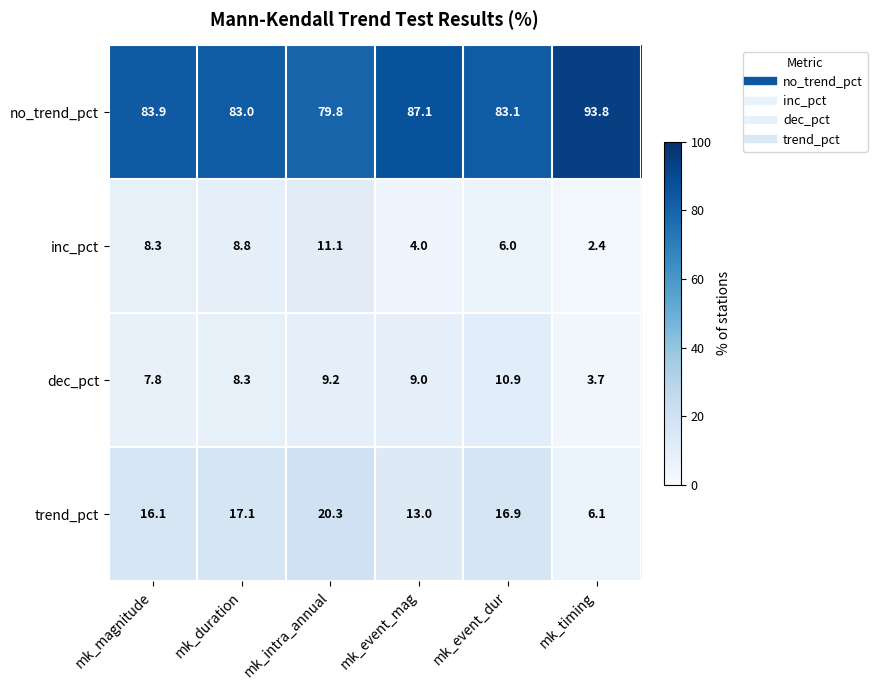

At which category does the chart reach its peak across all series?

mk_timing